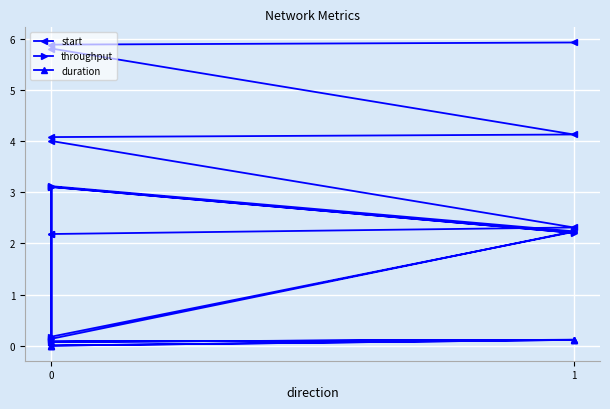

True or false: throughput and start cross at least once.

True